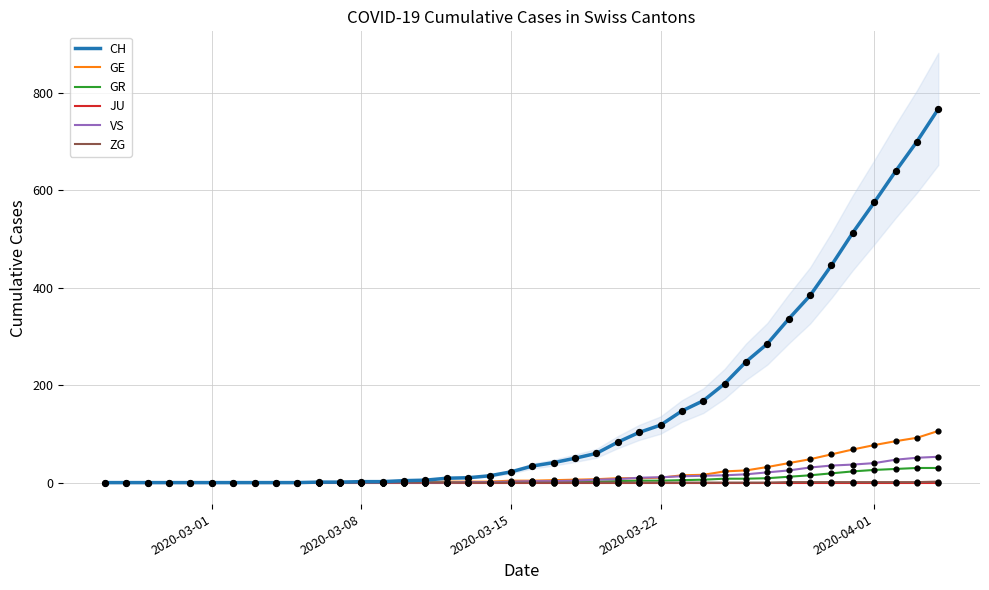

Which series contains the highest Y value?

CH